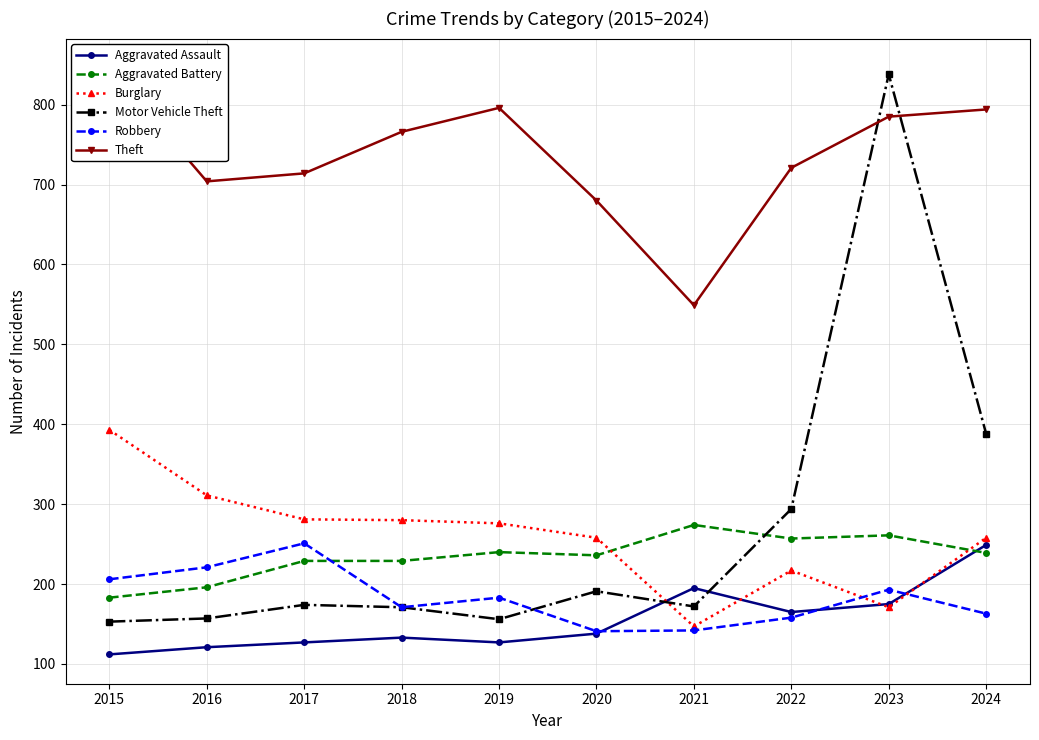

In Robbery, how many points are lower than both neighbors (excluding endpoints)?

2